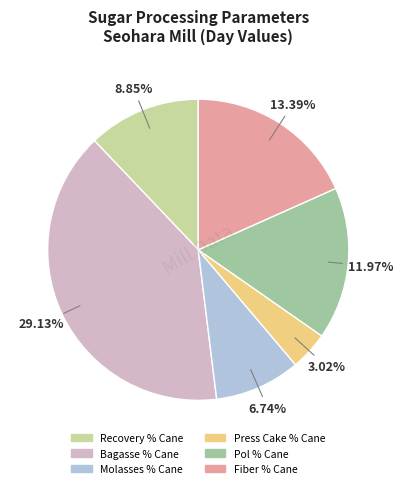

What percentage is NOT represented by Fiber % Cane?

81.7%